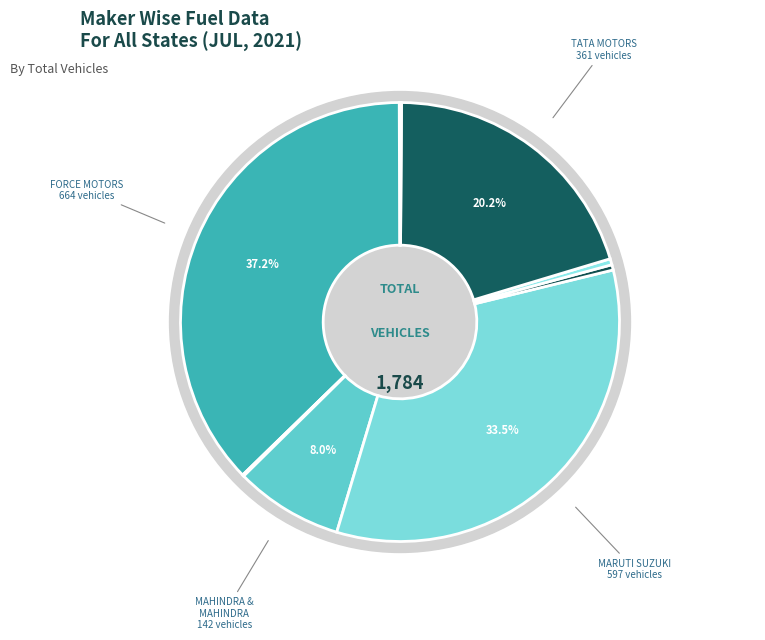

Is the sum of ASHOK LEYLAND LTD and GENERAL MOTORS INDIA greater than half?

No